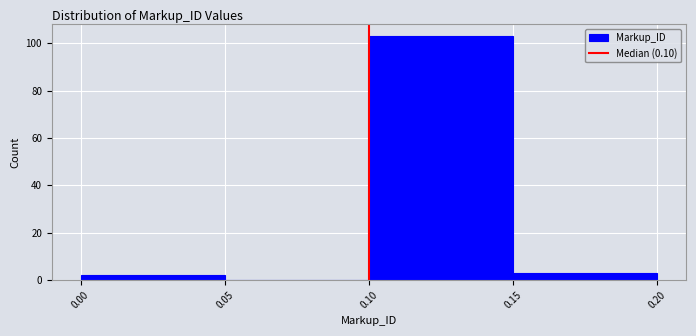

Reading left to right, list every bar in this chart as the range it spans on the x-axis followed by its height. The values are not printed on the chart, so give them approximately, as read against the axis.

0.00 to 0.05: 2
0.05 to 0.10: 0
0.10 to 0.15: 104
0.15 to 0.20: 4